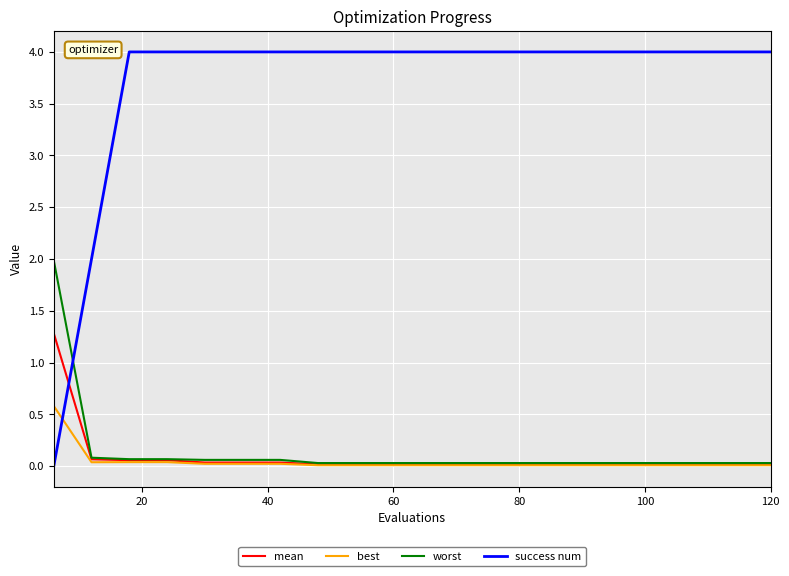

Which series has the widest spread of values?

success num